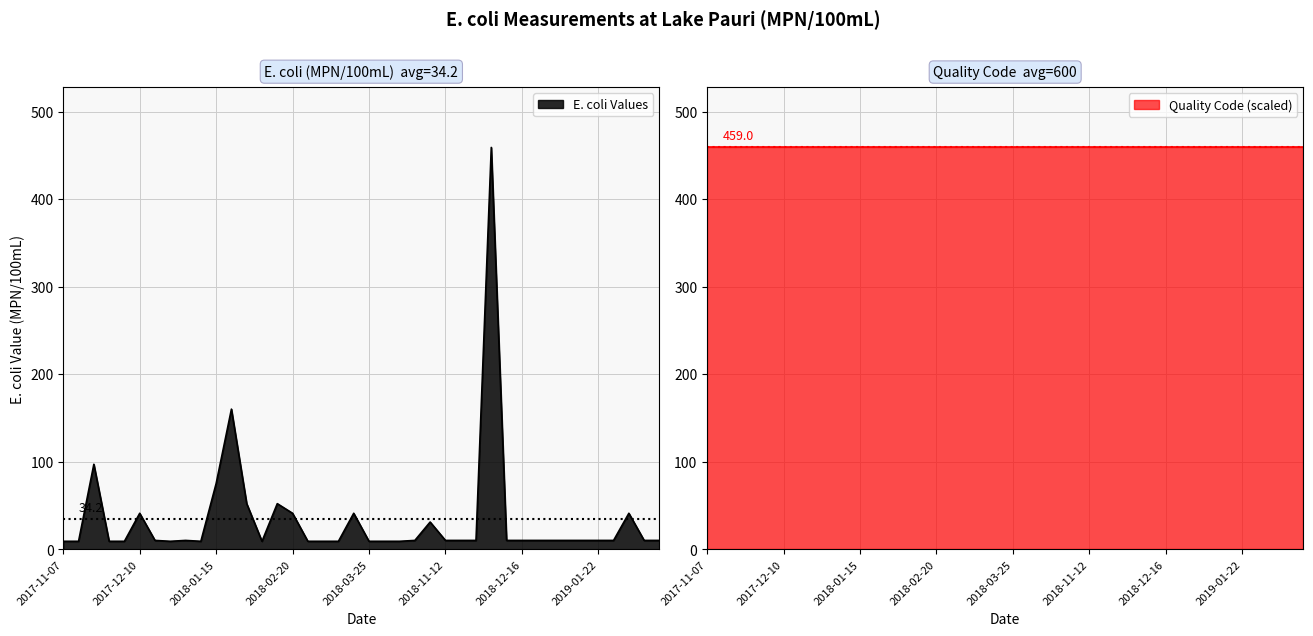

What is the sum of all values?

1367